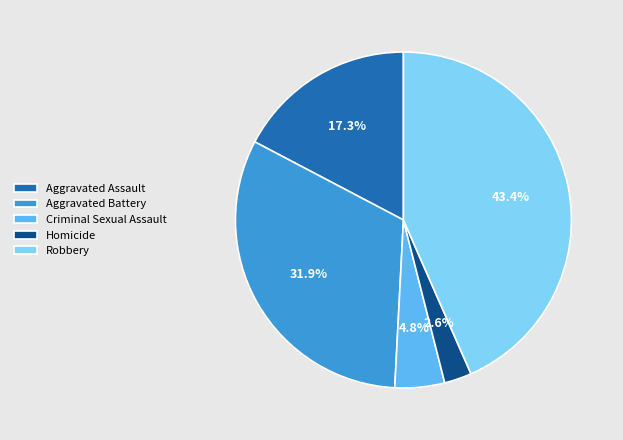

What is the smallest slice in the pie chart?

Homicide